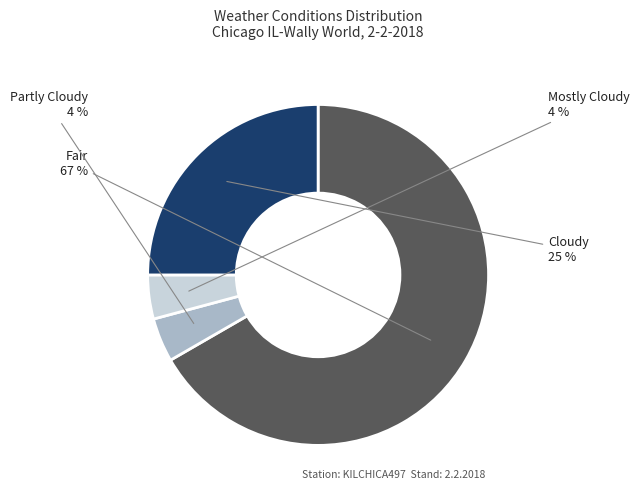

How many segments does this pie chart have?

4